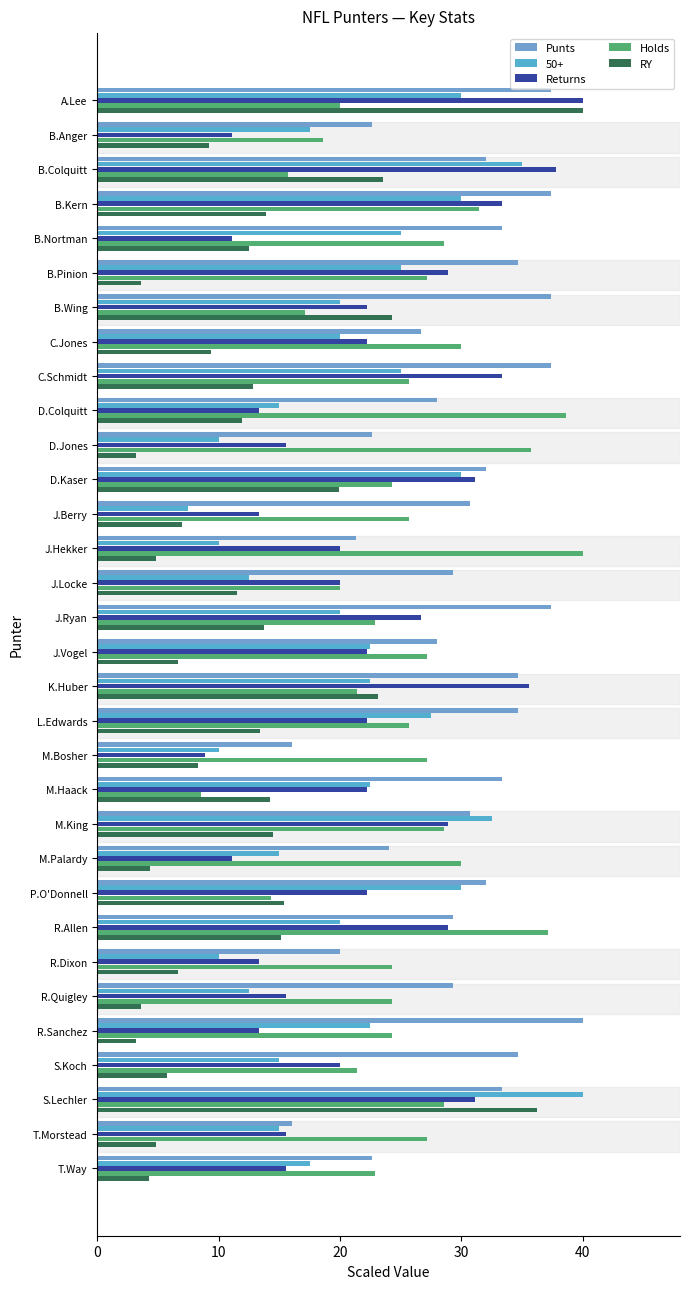

How many data points does each series have?

32